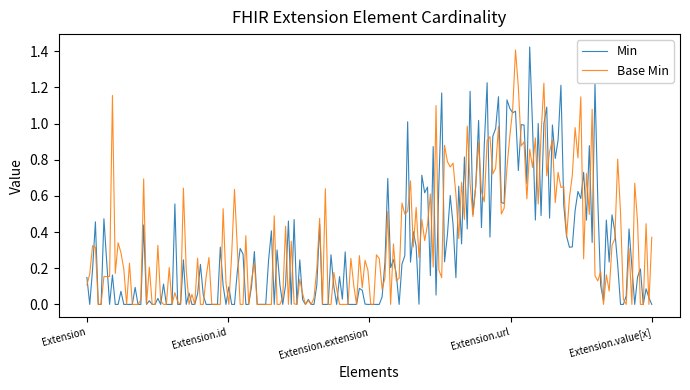

At which category is the sum across all series the highest?

Extension.url